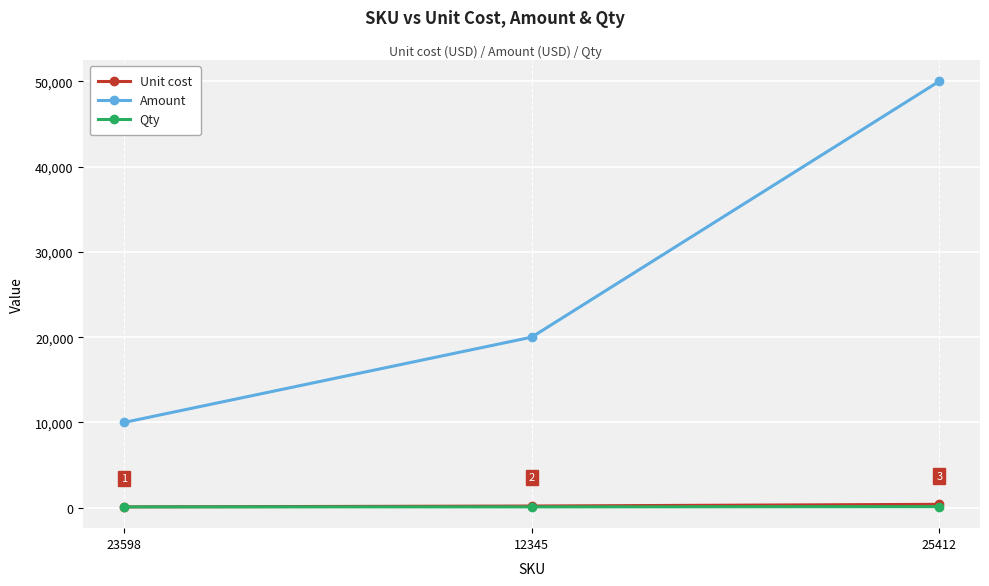

What is the greatest value displayed?

50000